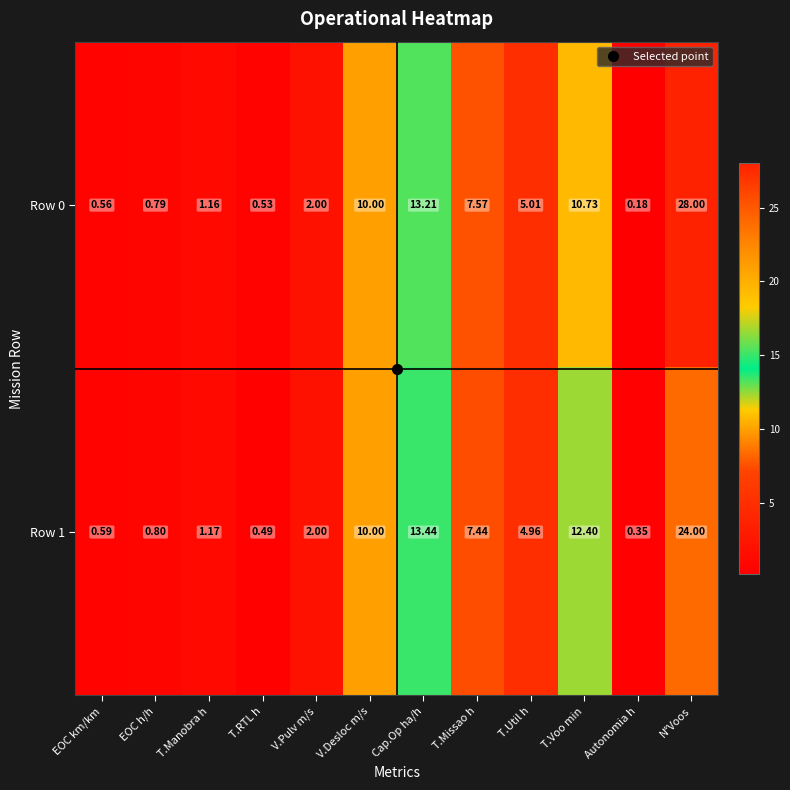

Which series has the largest range (max minus min)?

Row 0